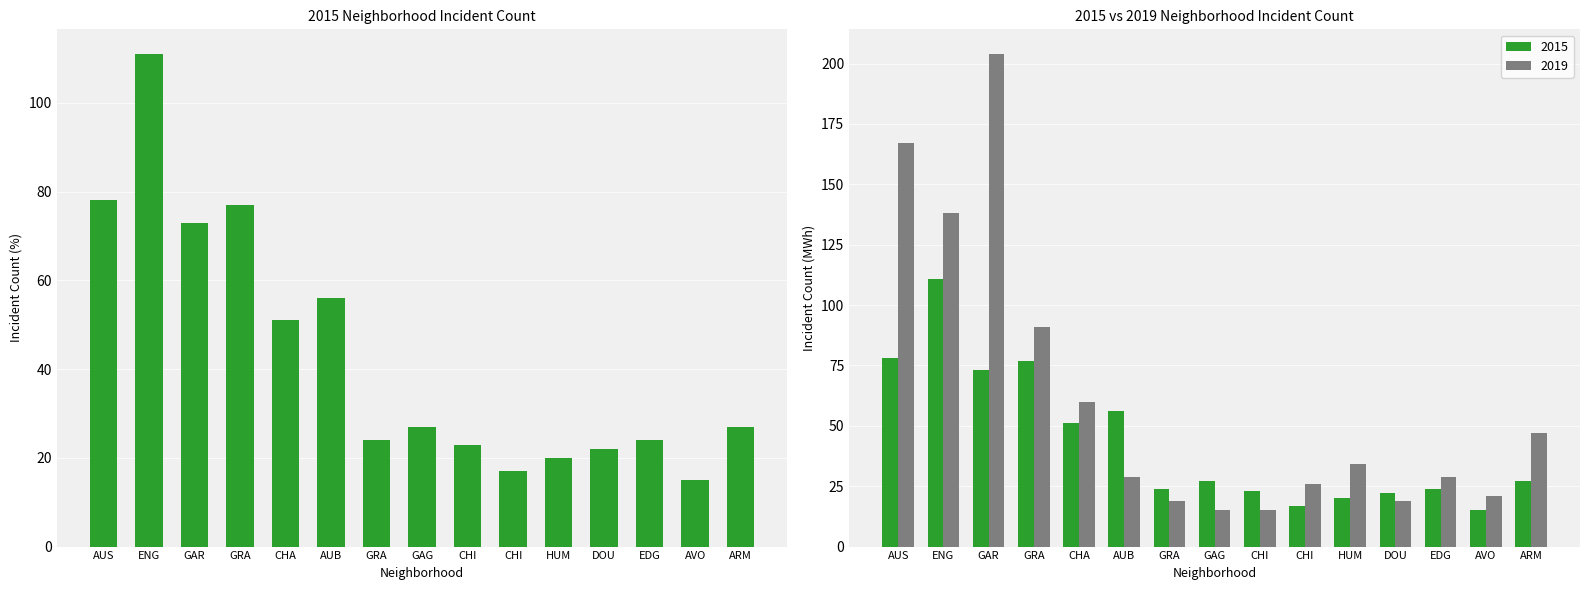

What is the spread (max minus min) of values at AUB?

27